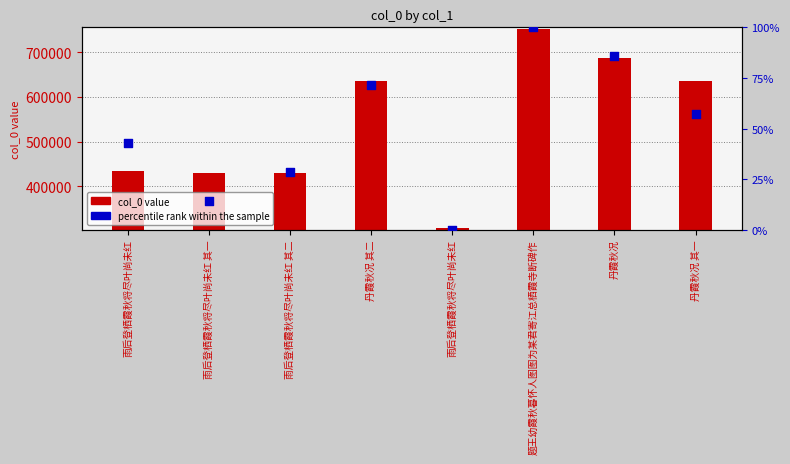

Which series has the largest total across all categories?

col_0 value